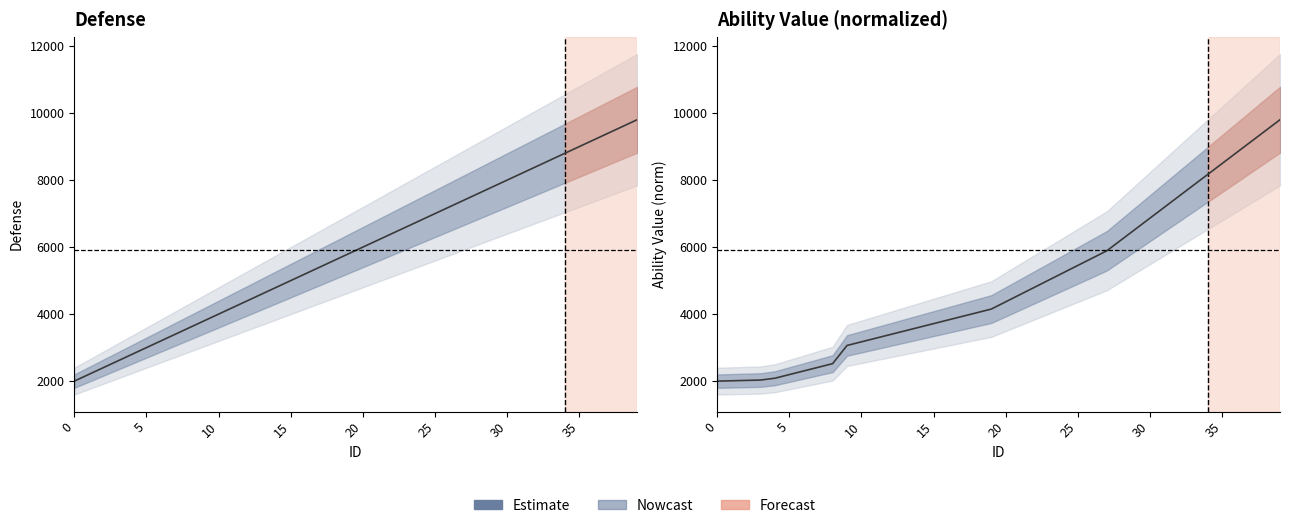

What is the minimum value shown in the chart?

2000.0